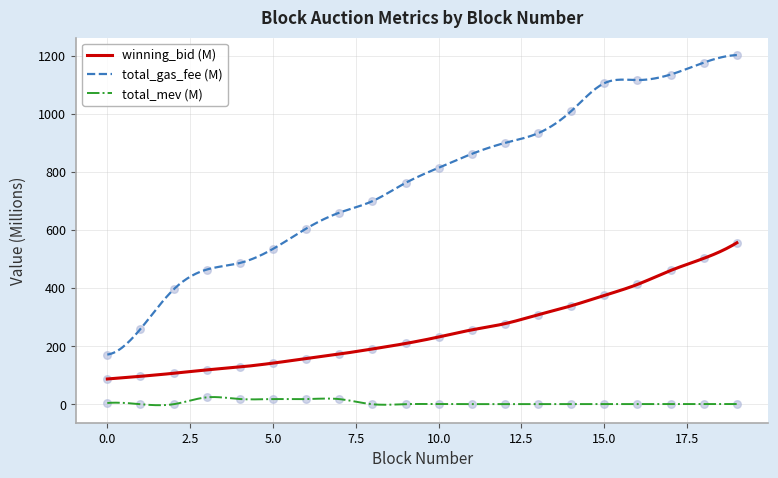

Which series has the largest total across all categories?

total_gas_fee